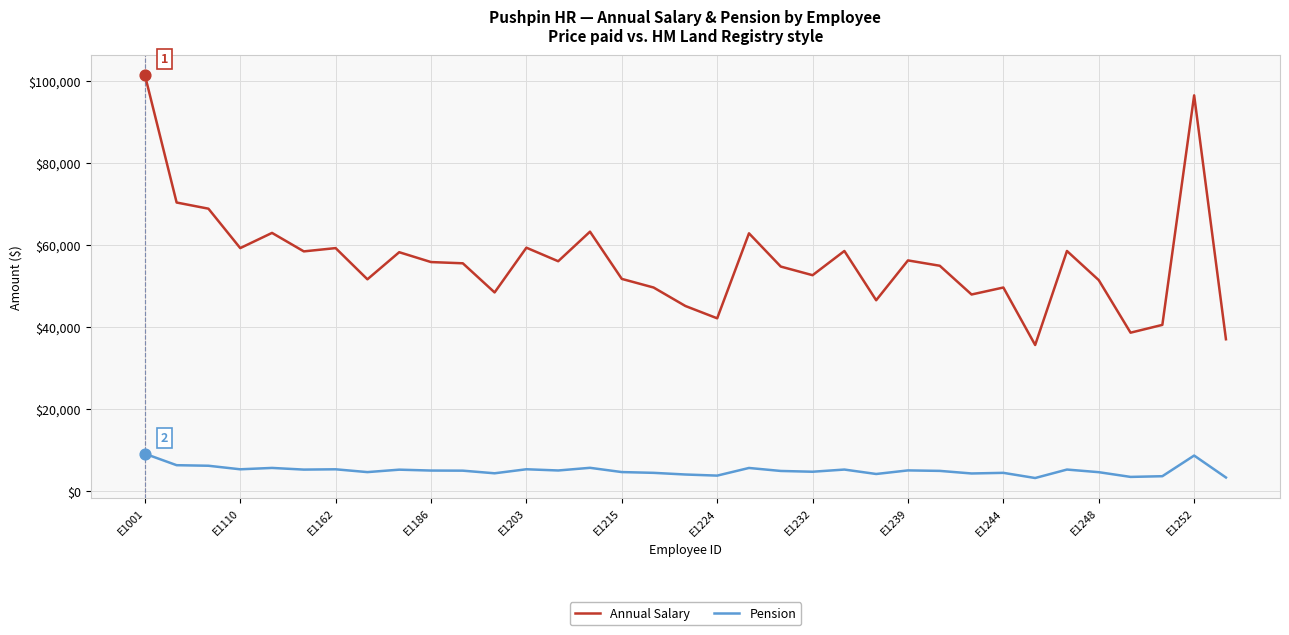

Which series has the largest total across all categories?

Annual Salary